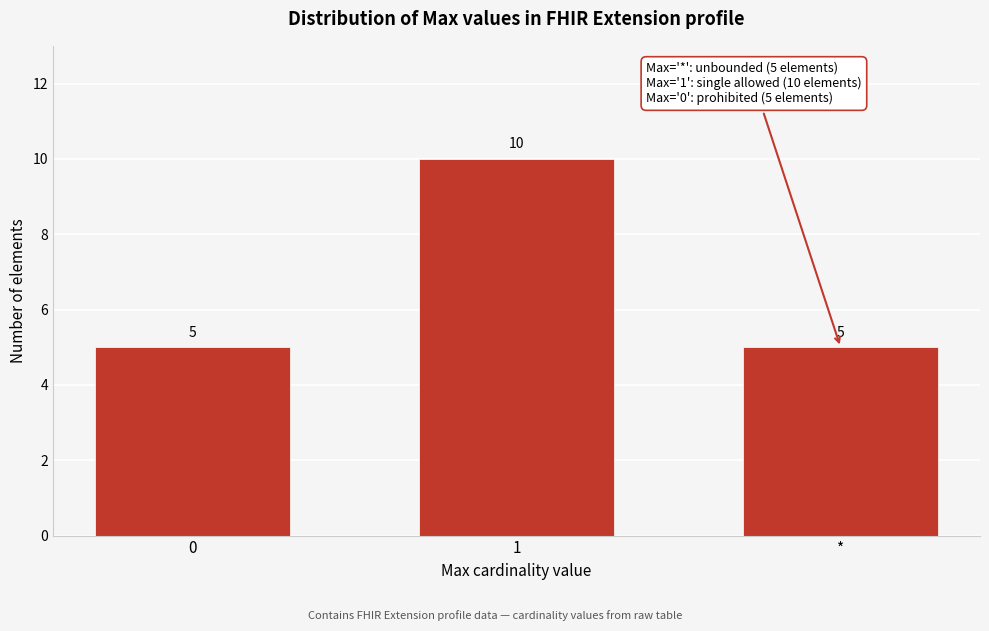

Reading right to left, transcribe all the data shown in this chart.

*=5	1=10	0=5